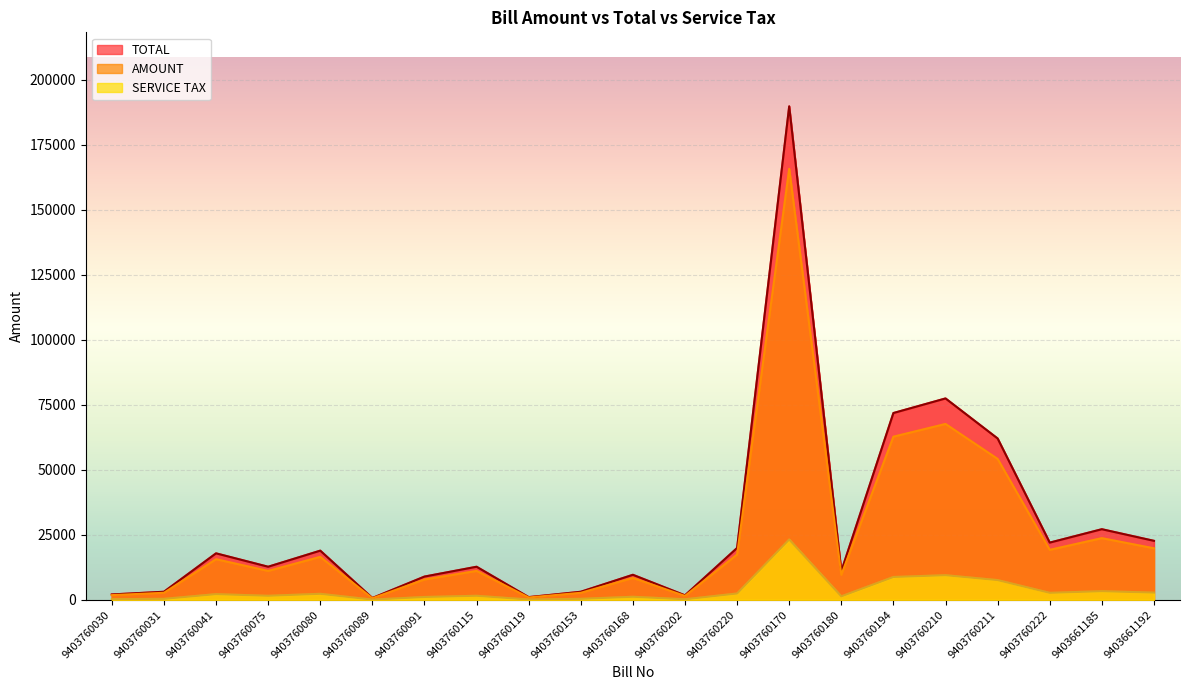

Where does the AMOUNT series first go above 11100?

9403760041